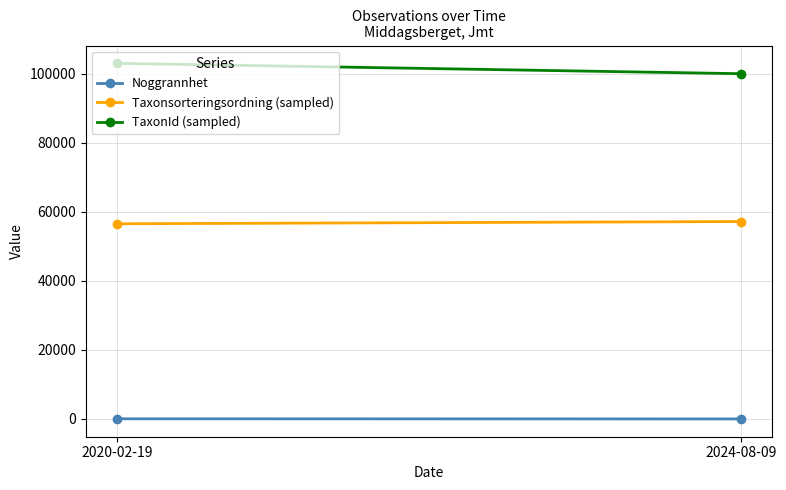

Reading right to left, transcribe all the data shown in this chart.

Noggrannhet: 10	50
Taxonsorteringsordning (sampled): 57190	56540
TaxonId (sampled): 100011	103021